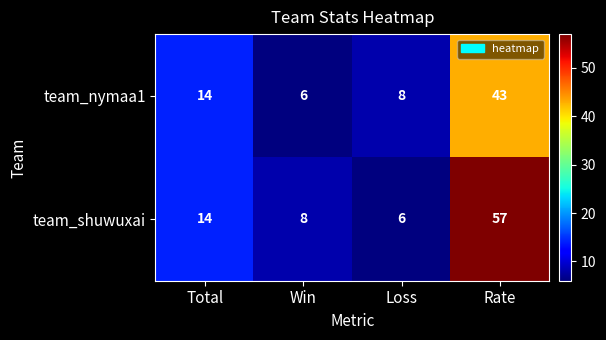

At which category is the sum across all series the highest?

Rate